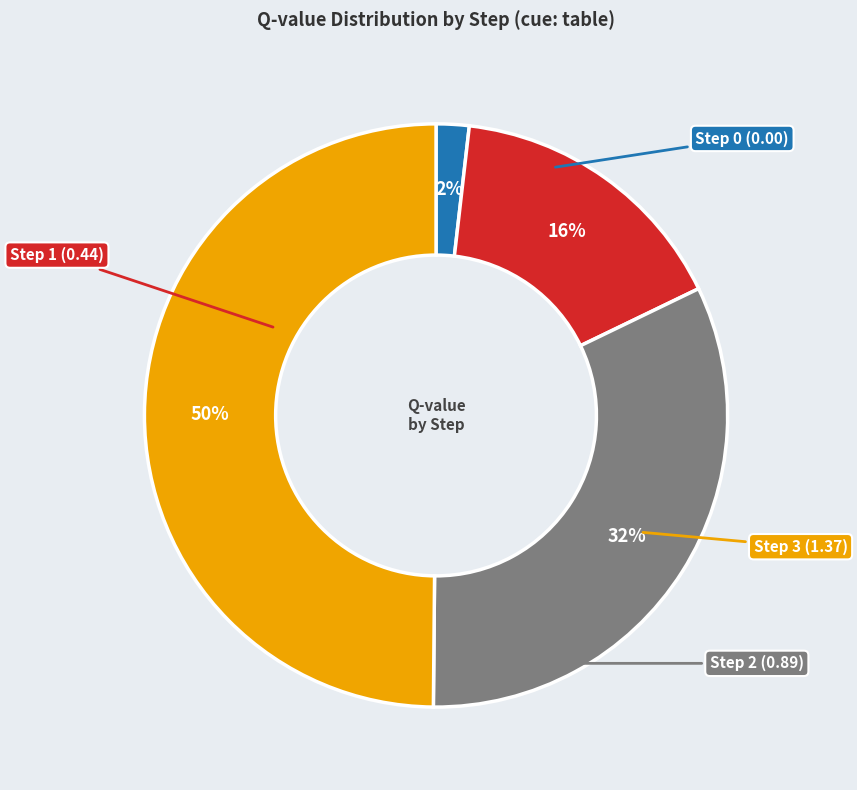

To the nearest percent, what is the average slice percentage?

25%